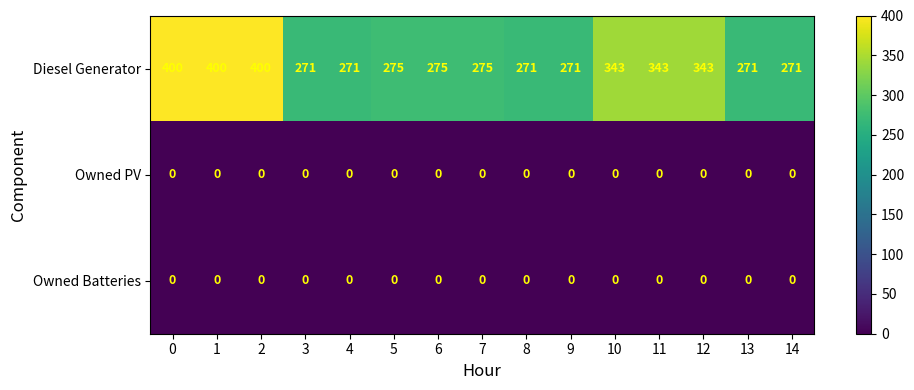

What is the total value across all series at 14?

271